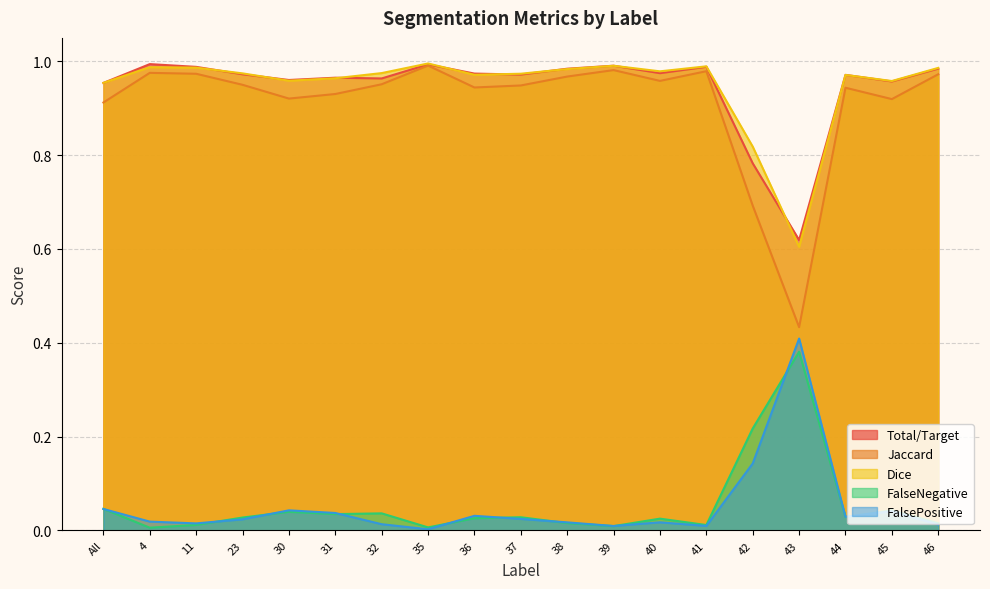

True or false: FalsePositive has a value of 0.0 at 30.

False